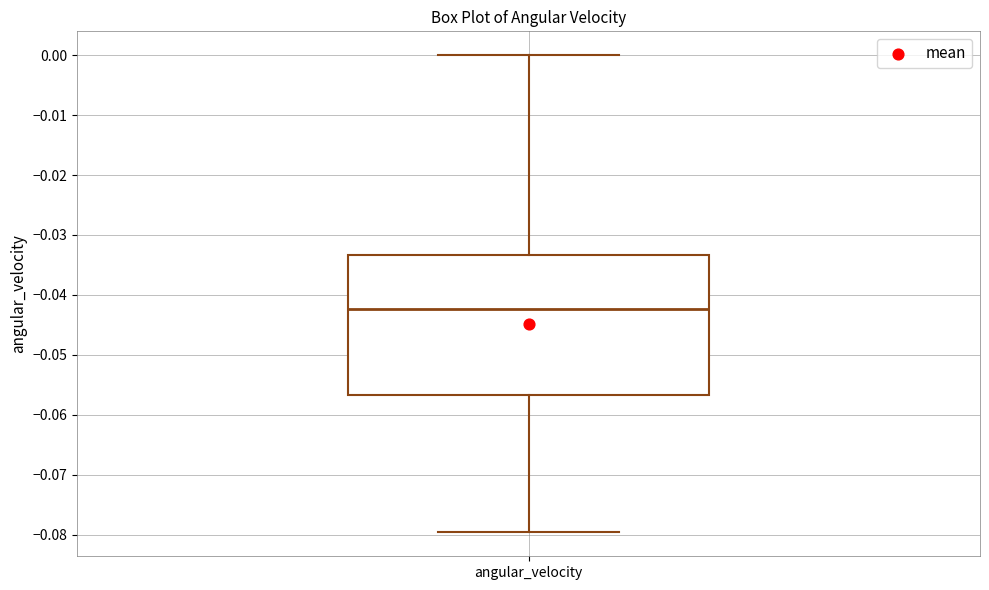

Where does the median line of the box for angular_velocity sit on the y-axis? The values are not printed on the chart, so give them approximately, as read against the axis.

-0.042